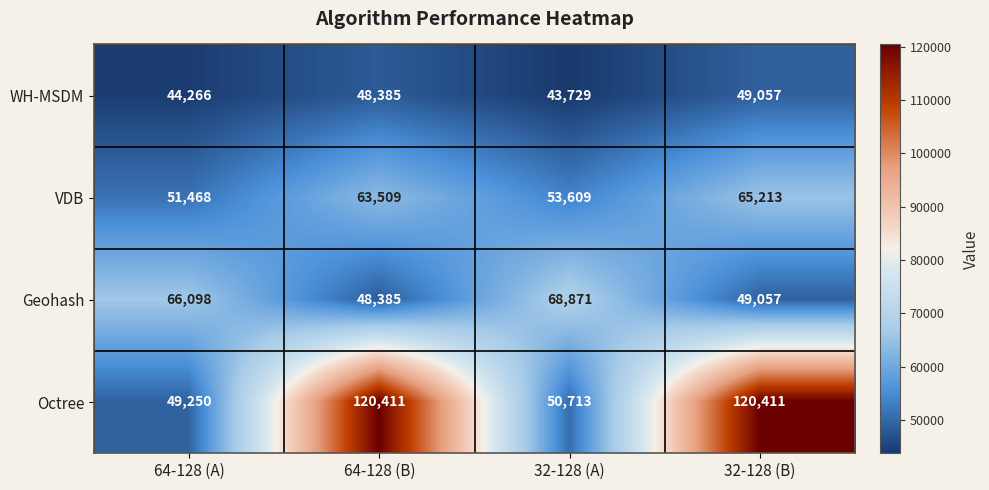

Which series has the largest range (max minus min)?

Octree